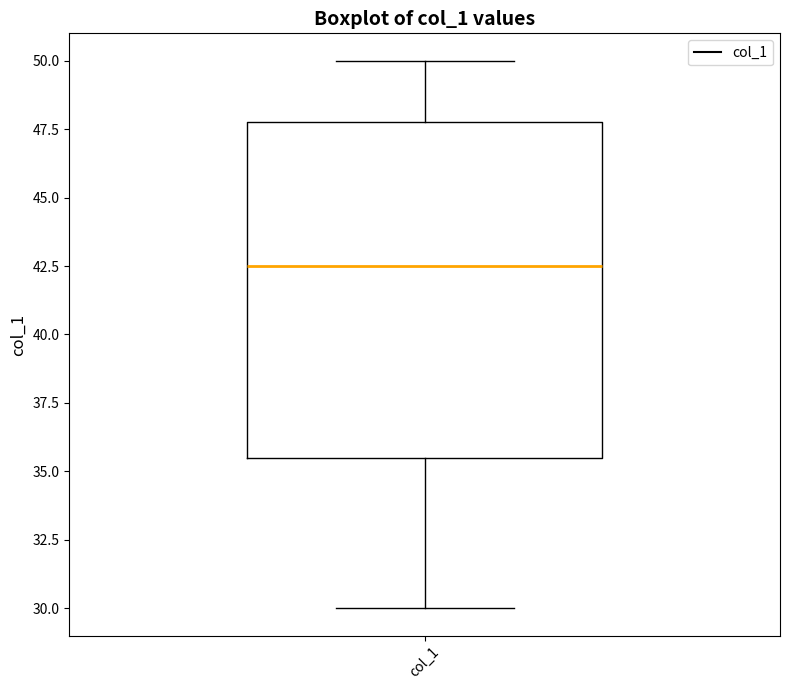

Read this box plot against the y-axis: the position of the median line, the range covered by the box, and the ends of both whiskers. The values are not printed on the chart, so give them approximately, as read against the axis.

median 42.5, box 35.5 to 48.0, whiskers 30.0 to 50.0